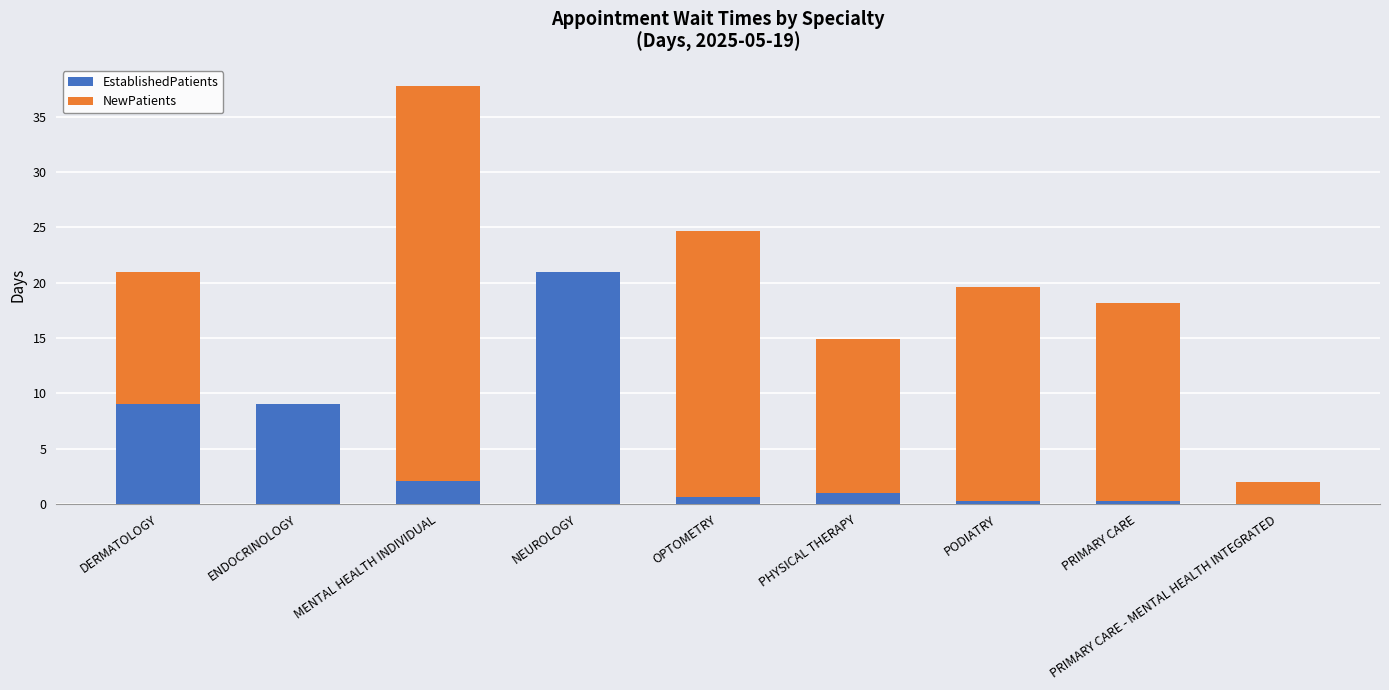

What is the sum of all EstablishedPatients values?

43.3